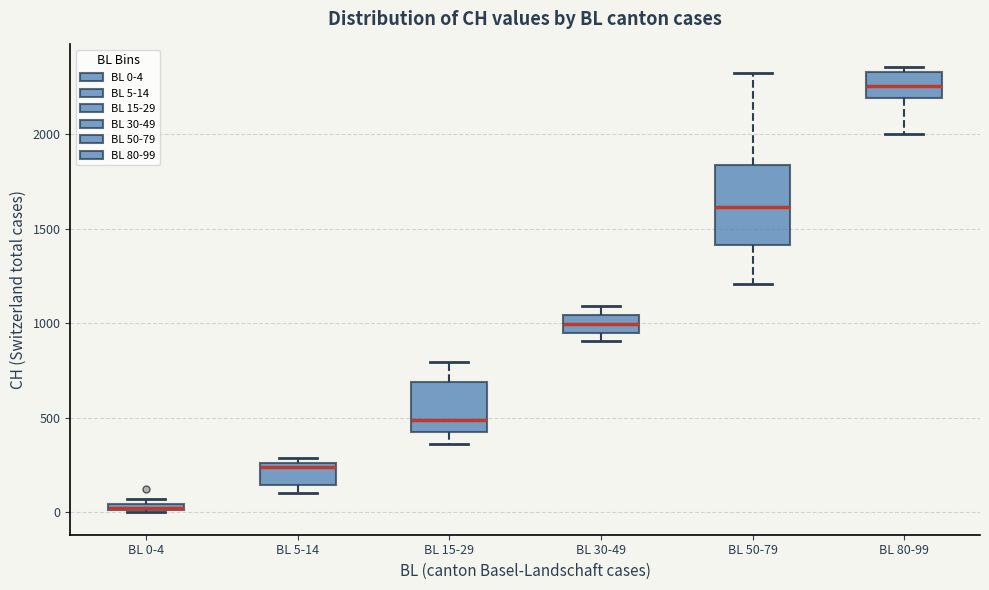

Where is the lower edge of the box for BL 0-4 on the y-axis? The values are not printed on the chart, so give them approximately, as read against the axis.

0